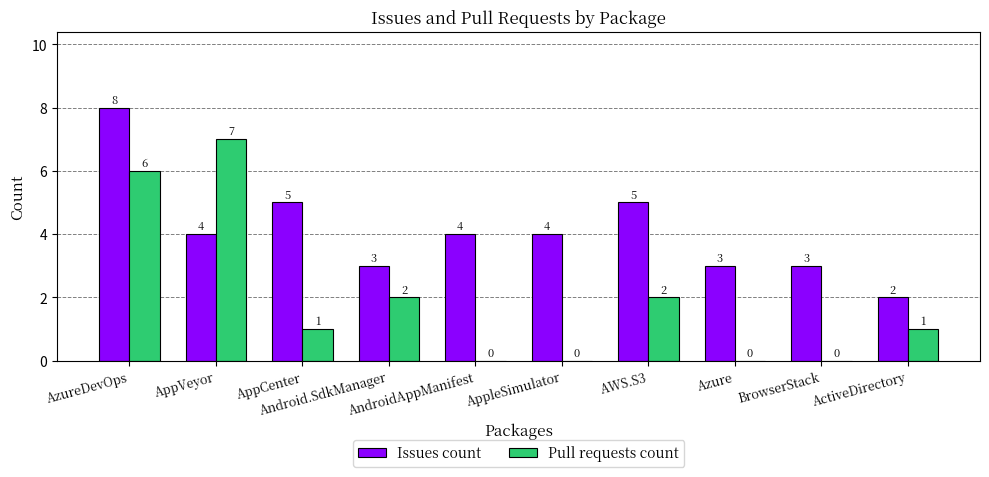

Which series has the largest range (max minus min)?

Pull requests count